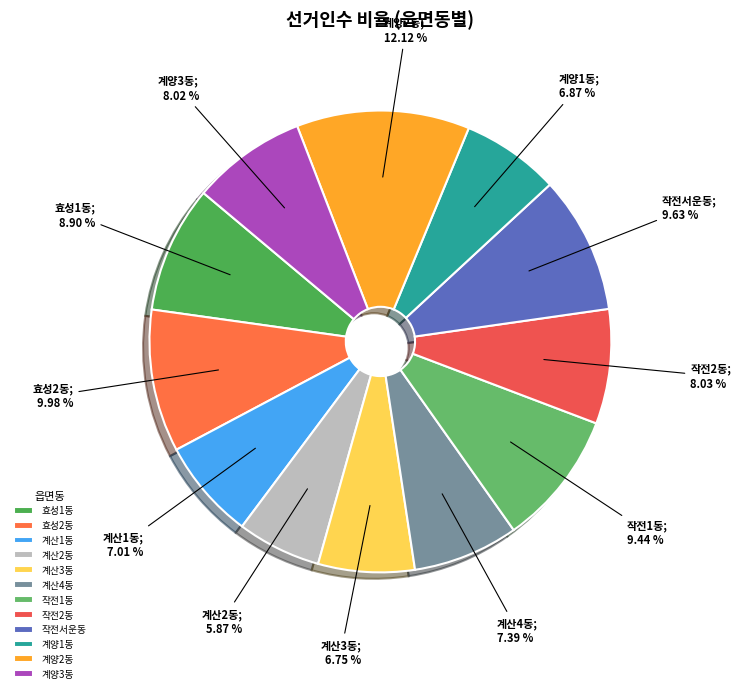

How many slices are in this pie chart?

12